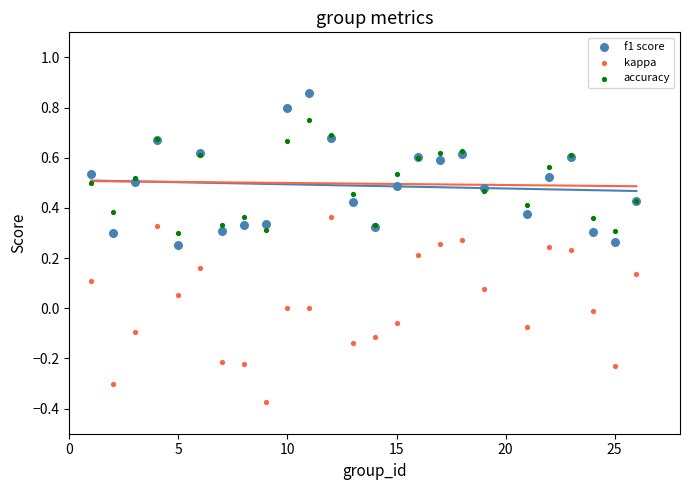

Which series reaches the maximum Y coordinate?

f1 score